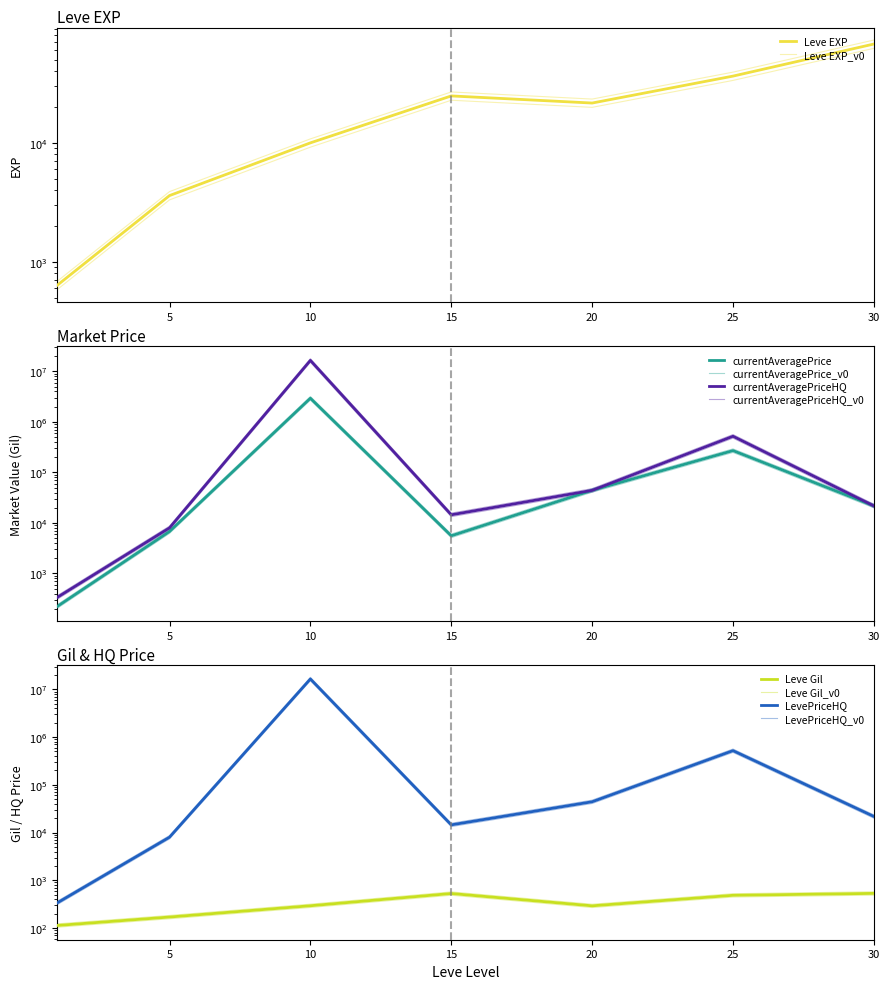

What is the total value across all series at 30?

133530.6